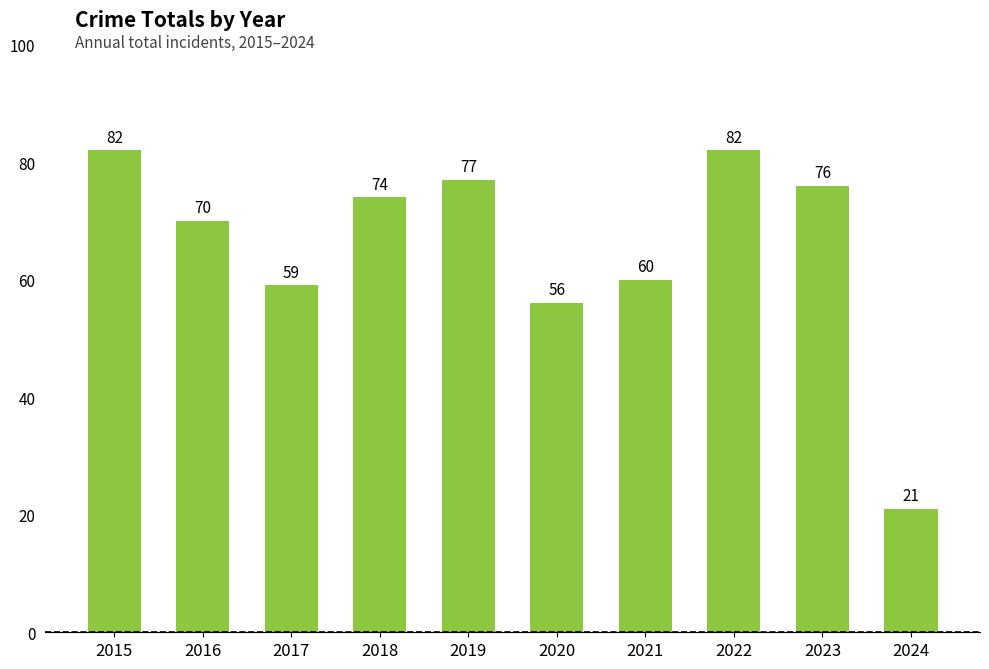

Reading right to left, what are all the values shown in this chart?

21	76	82	60	56	77	74	59	70	82